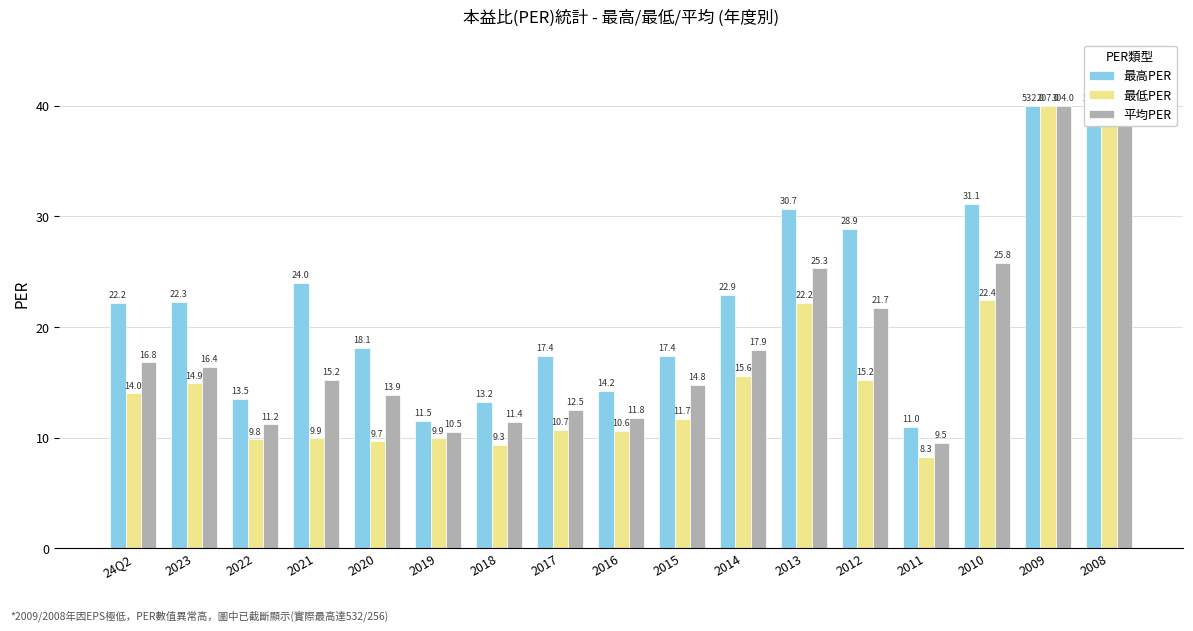

Reading left to right, extract all data points from this chart.

最高PER: 22.2	22.3	13.5	24.0	18.1	11.5	13.2	17.4	14.2	17.4	22.9	30.7	28.9	11.0	31.1	40.0	40.0
最低PER: 14.0	14.9	9.8	9.9	9.7	9.9	9.3	10.7	10.6	11.7	15.6	22.2	15.2	8.3	22.4	40.0	40.0
平均PER: 16.8	16.4	11.2	15.2	13.9	10.5	11.4	12.5	11.8	14.8	17.9	25.3	21.7	9.5	25.8	40.0	40.0